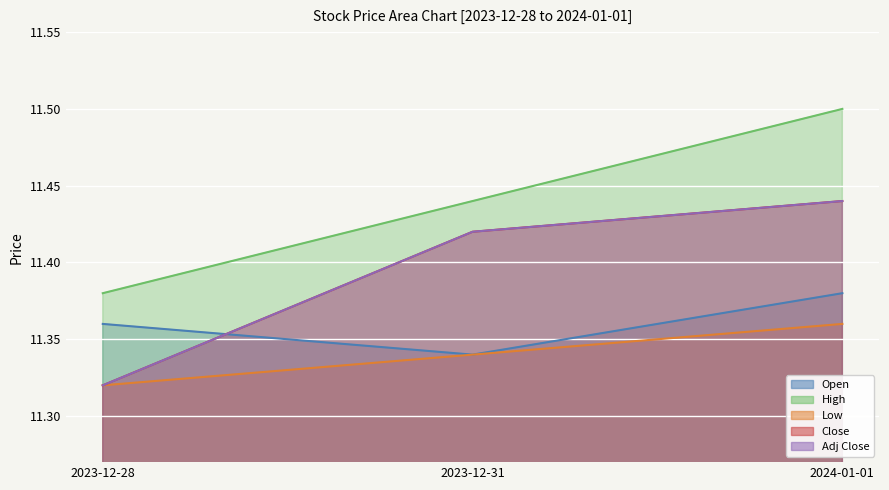

How many lines are shown in the chart?

5